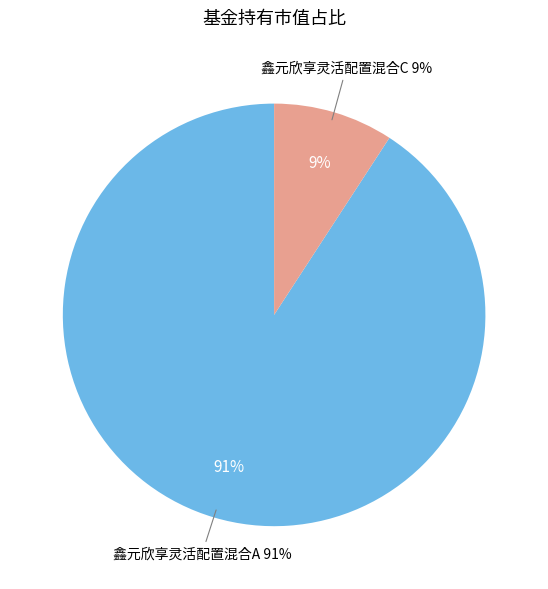

Is there any slice that represents more than half of the pie?

Yes